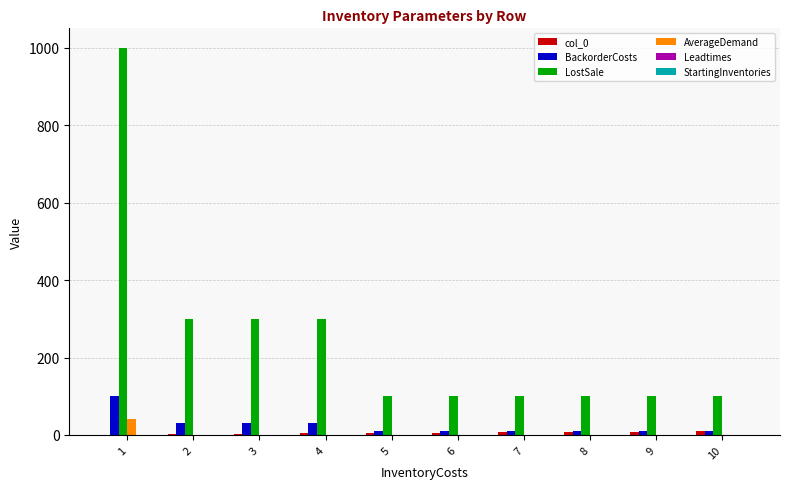

Which series has the largest total across all categories?

LostSale